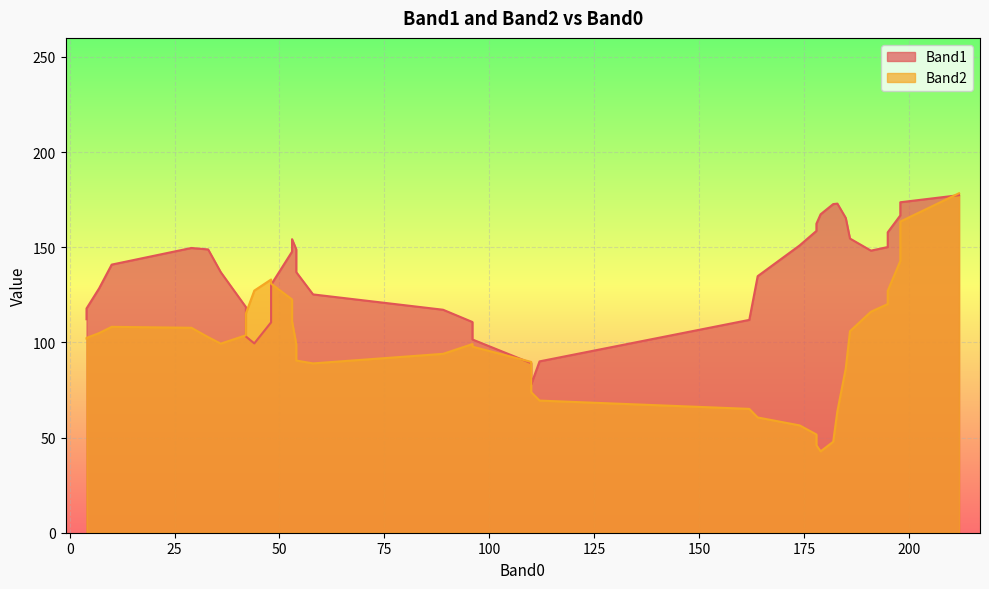

True or false: Band2 and Band1 intersect in this chart.

True